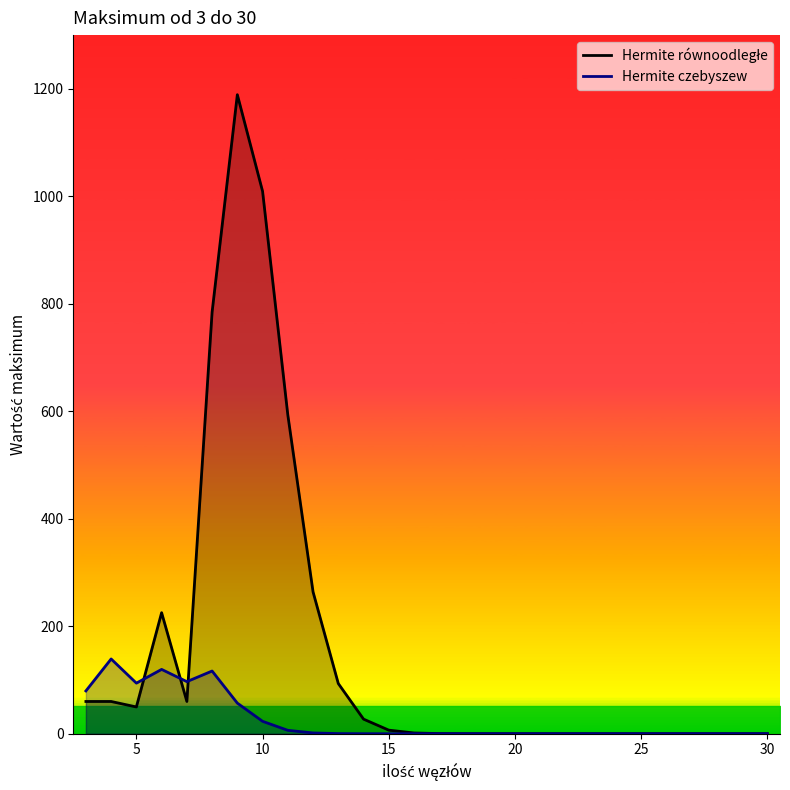

How many categories are shown in the chart?

28